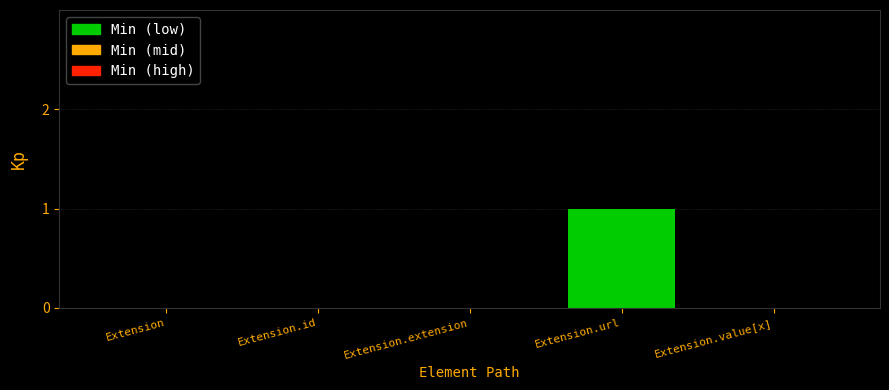

Does the chart contain stacked bars?

No